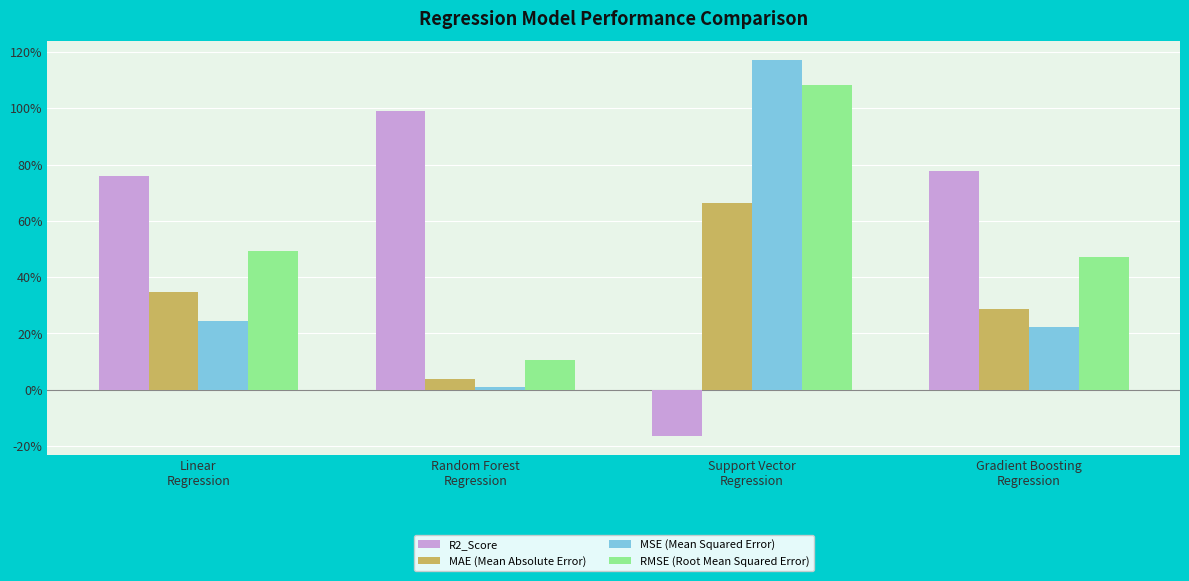

Rank the categories by R2_Score value from lowest to highest.

Support Vector
Regression, Linear
Regression, Gradient Boosting
Regression, Random Forest
Regression